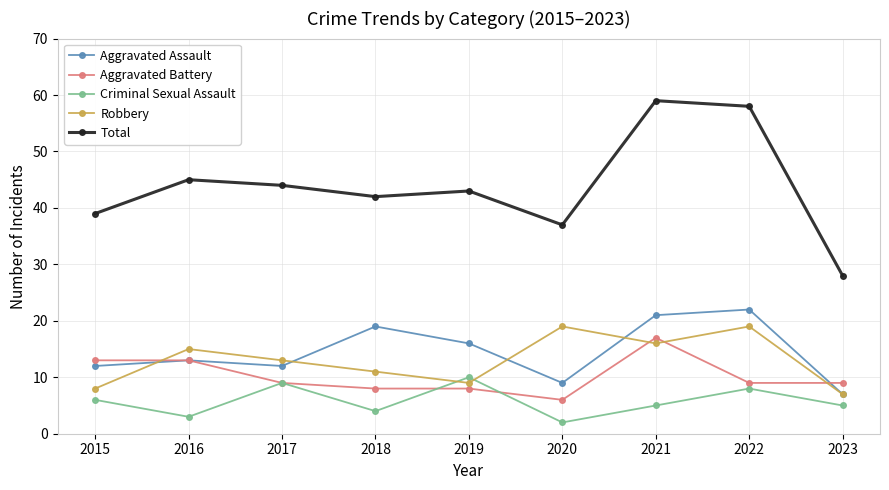

Where is the first local maximum for Robbery?

2016